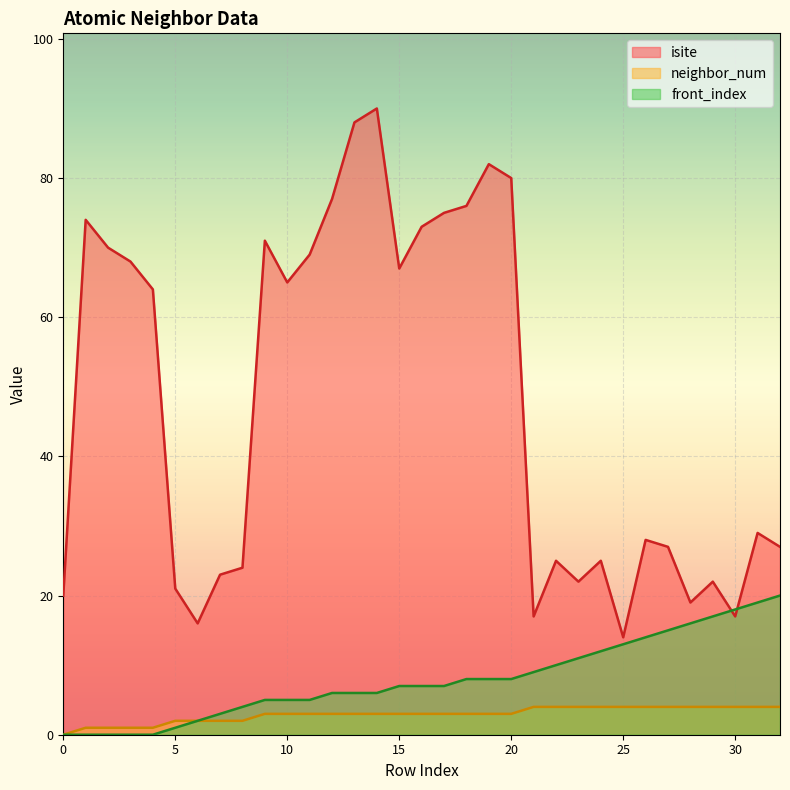

What is the maximum value shown in the chart?

90